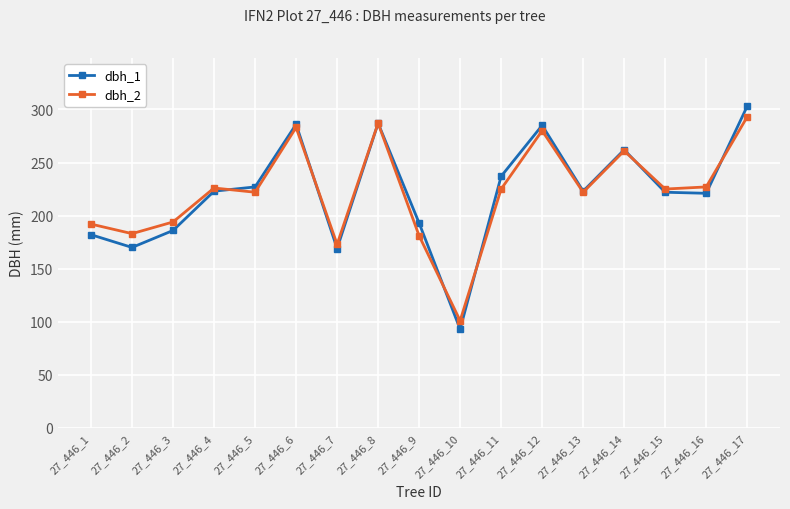

The dbh_1 series shows 285 at 27_446_12. True or false?

True